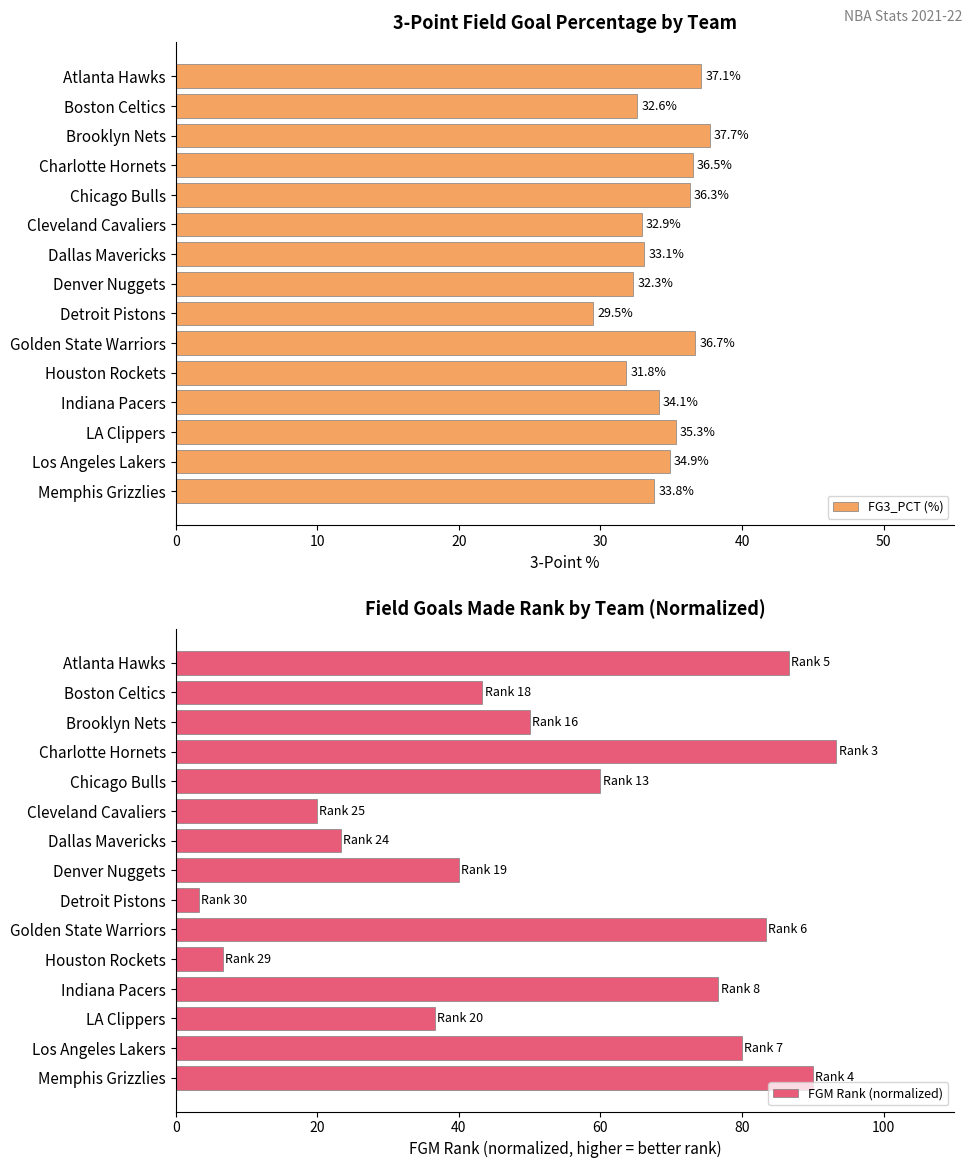

Rank the series by their maximum value, from lowest to highest.

FG3_PCT (%), FGM Rank (normalized)